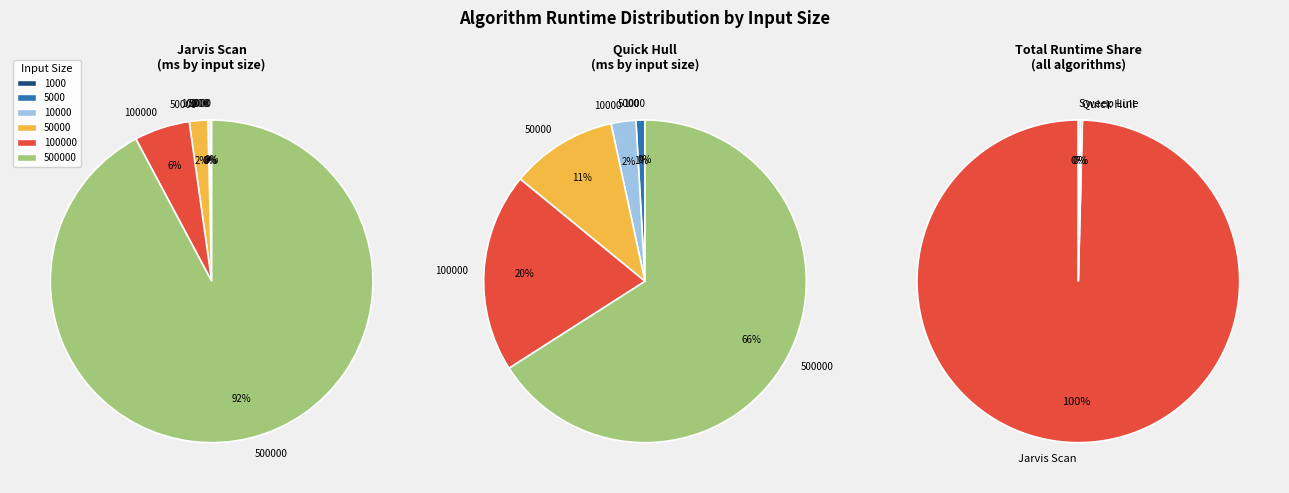

Which slice is the smallest?

1000